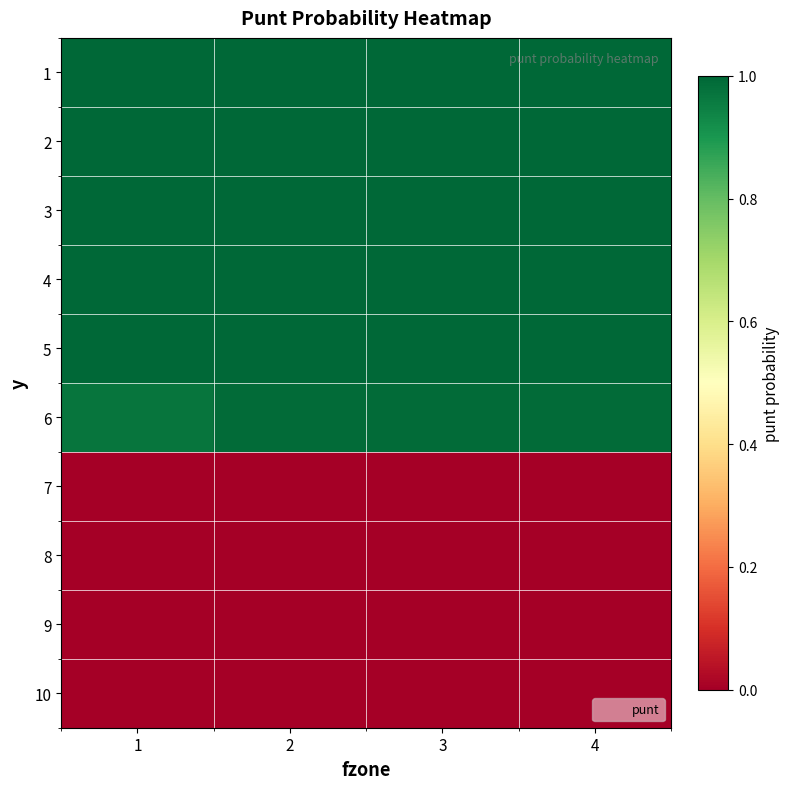

What is the greatest value displayed?

1.0